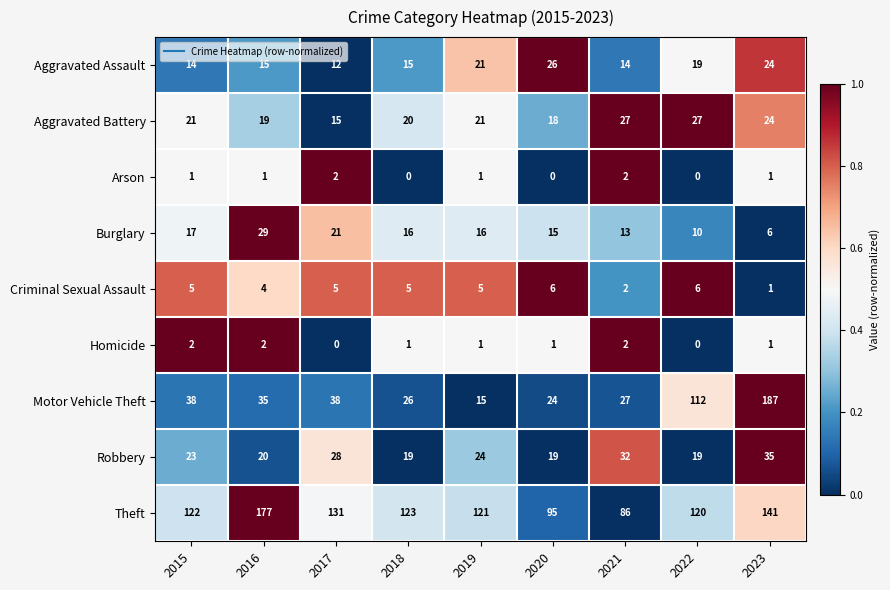

At 2020, list the series in order from largest to smallest.

Theft, Aggravated Assault, Motor Vehicle Theft, Robbery, Aggravated Battery, Burglary, Criminal Sexual Assault, Homicide, Arson